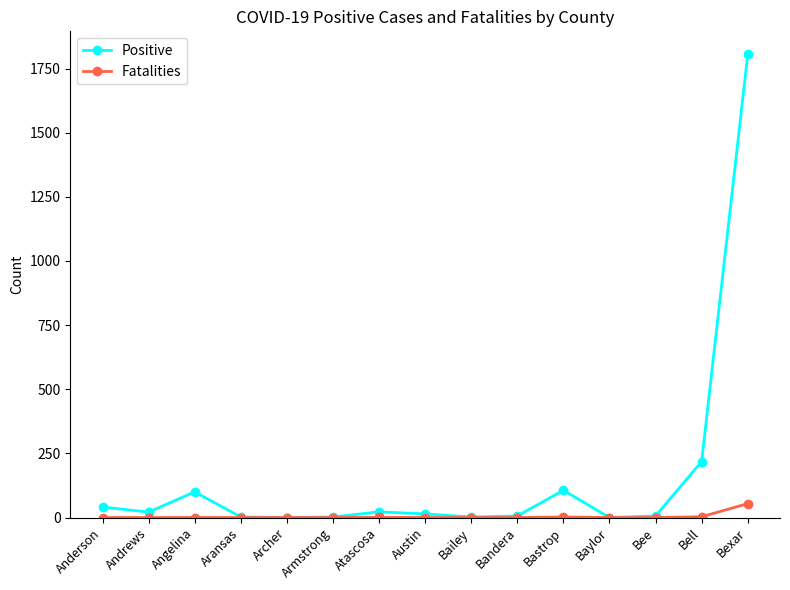

Which series has the largest total across all categories?

Positive